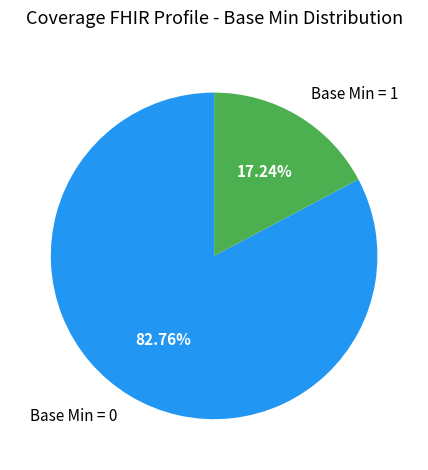

Which has a higher value, Base Min = 1 or Base Min = 0?

Base Min = 0